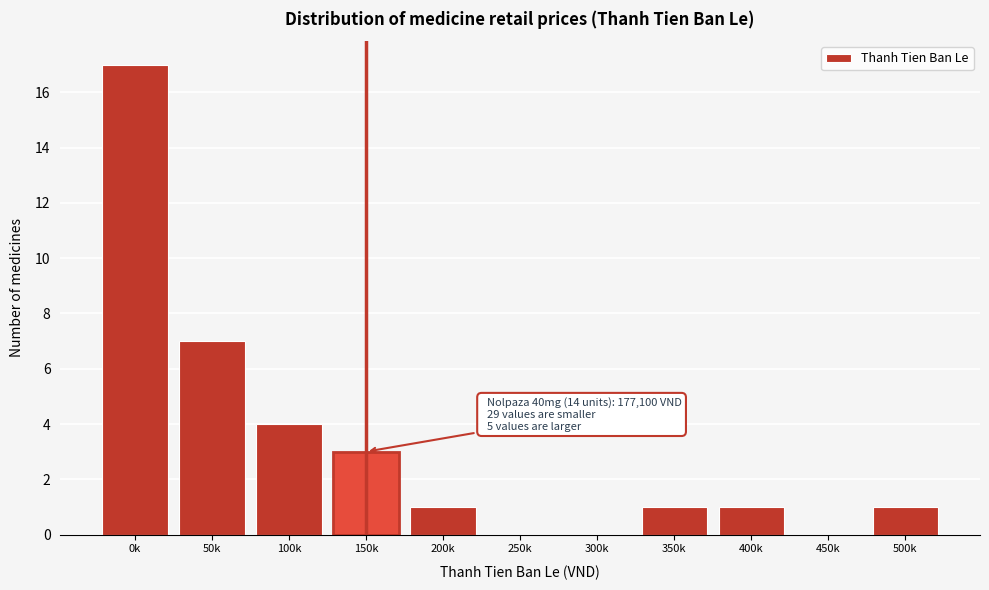

Reading left to right, transcribe all the data shown in this chart.

0k=17	50k=7	100k=4	150k=3	200k=1	250k=0	300k=0	350k=1	400k=1	450k=0	500k=1